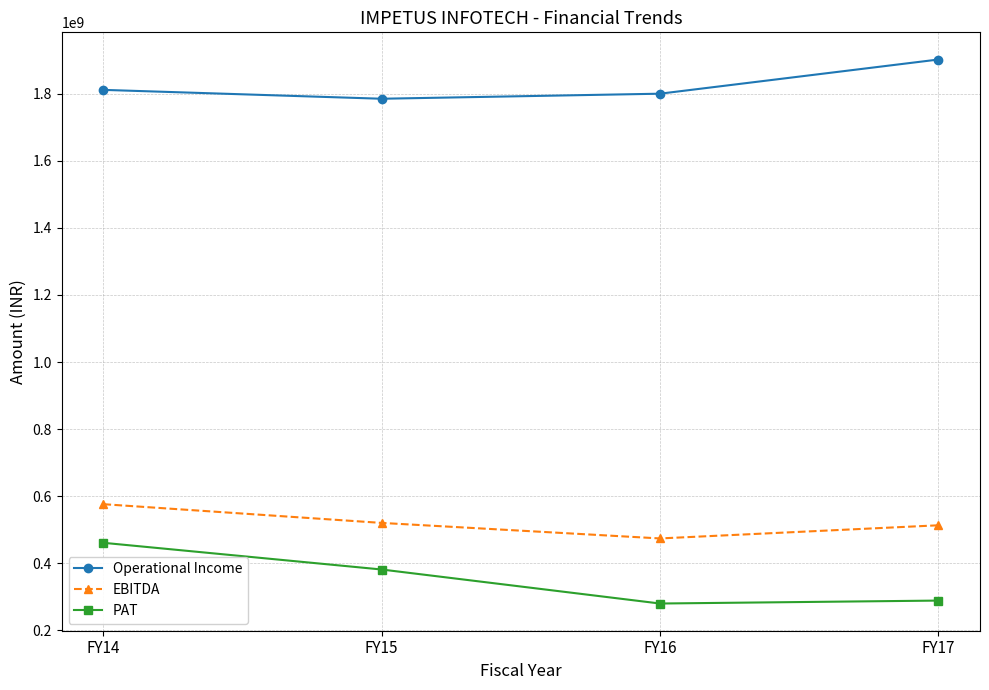

What is the value of the EBITDA point at the 1st from the left?

576003000